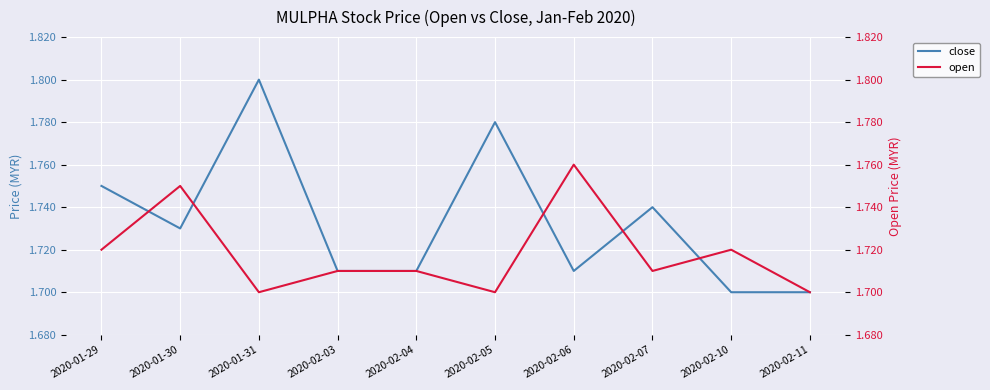

What is the maximum value shown in the chart?

1.8